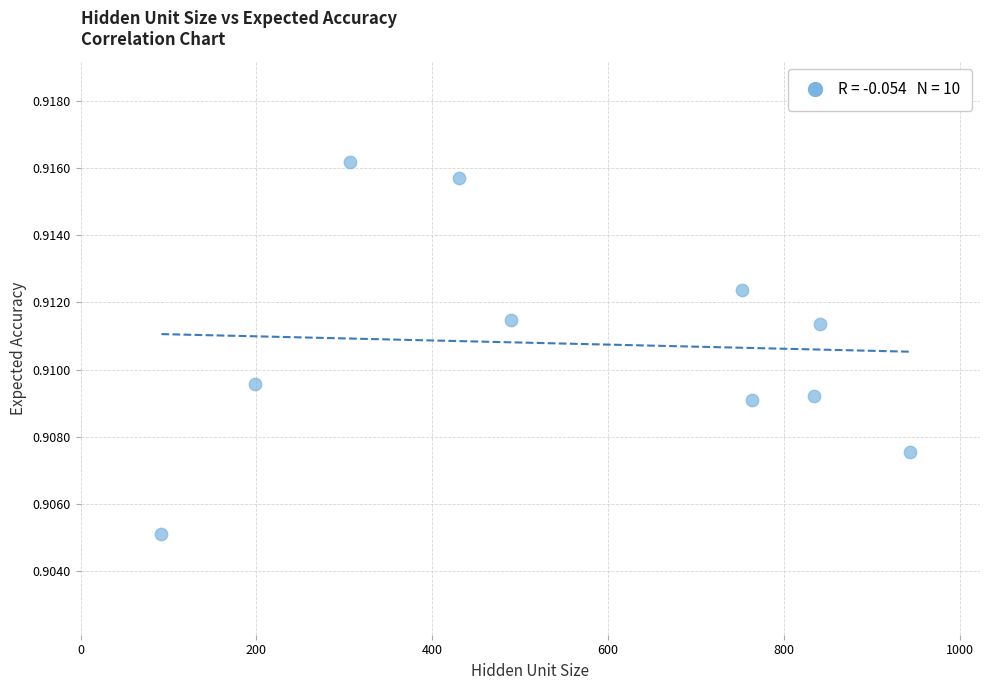

What is the range of X values (max minus min)?

851.0